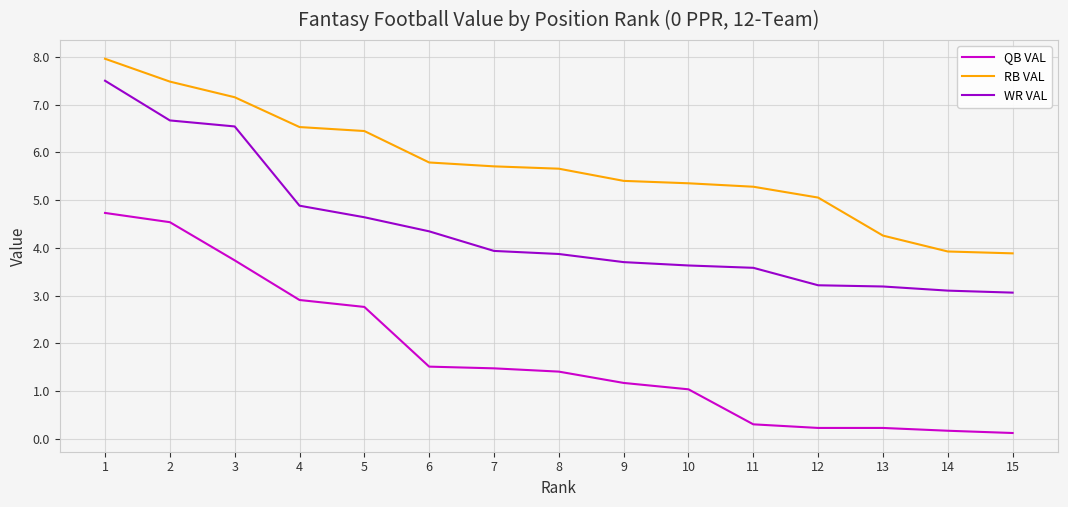

What is the difference between the highest and lowest values at 2?

2.9